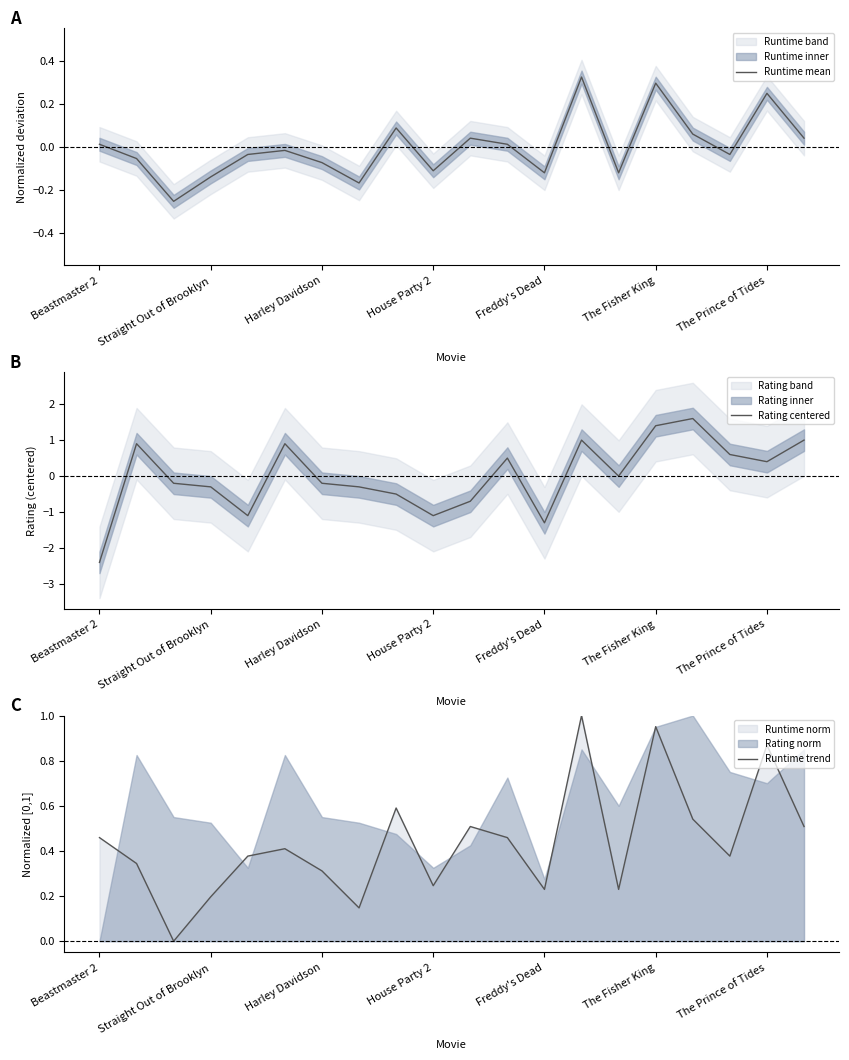

How many lines are shown in the chart?

3